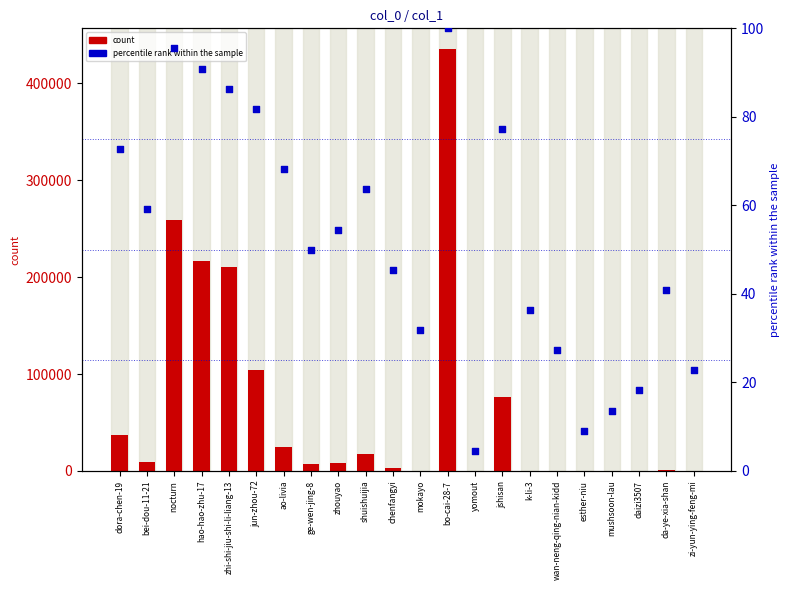

Which series contains the lowest Y value?

count